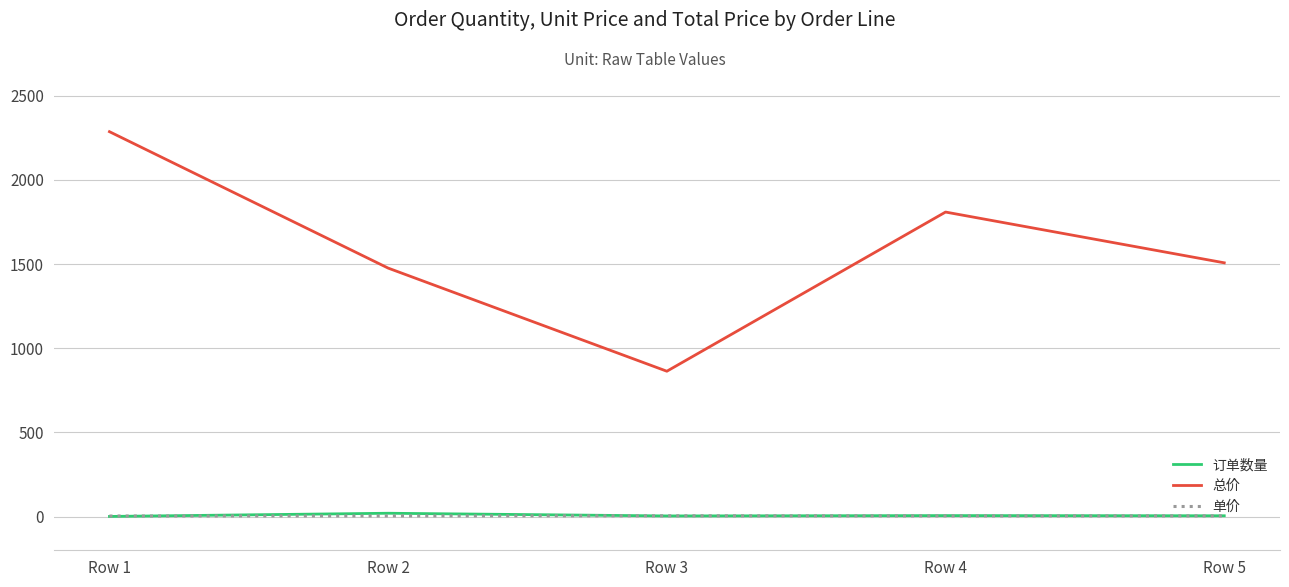

Which series has the largest total across all categories?

总价